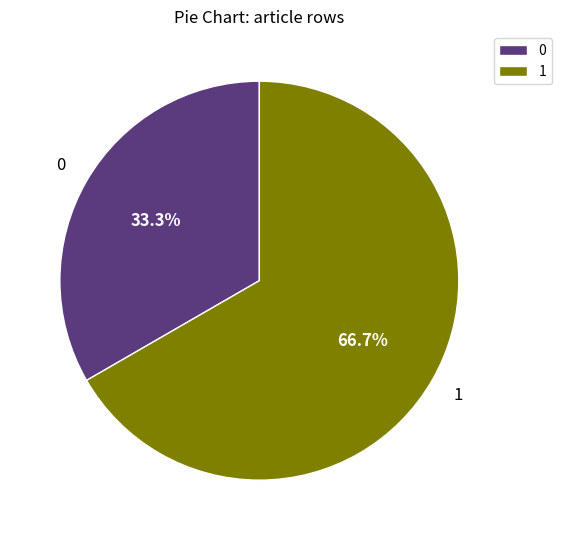

Approximately how many times larger is the value at 1 compared to 0?

2.0